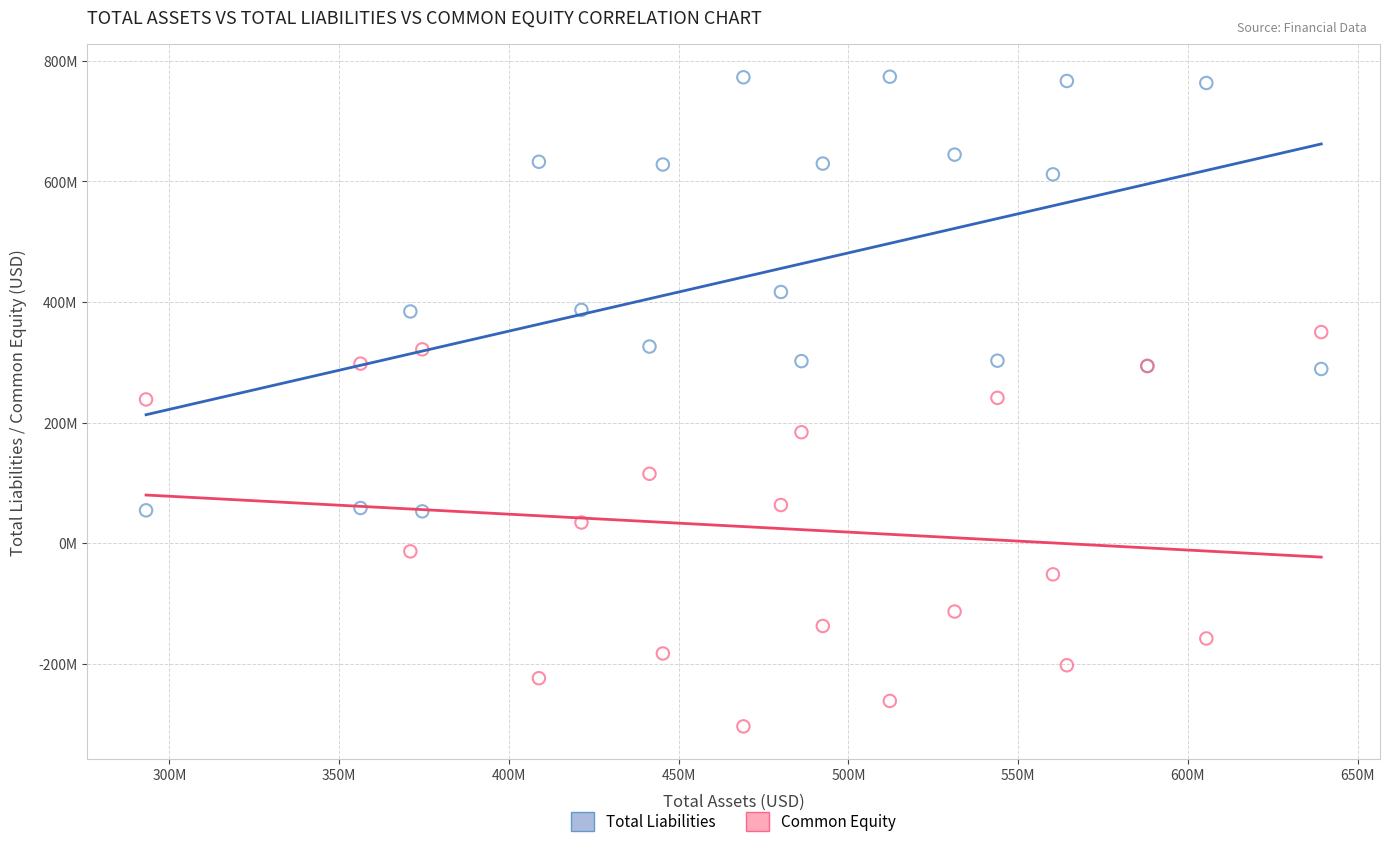

What are all the series names shown in the legend?

Total Liabilities, Common Equity